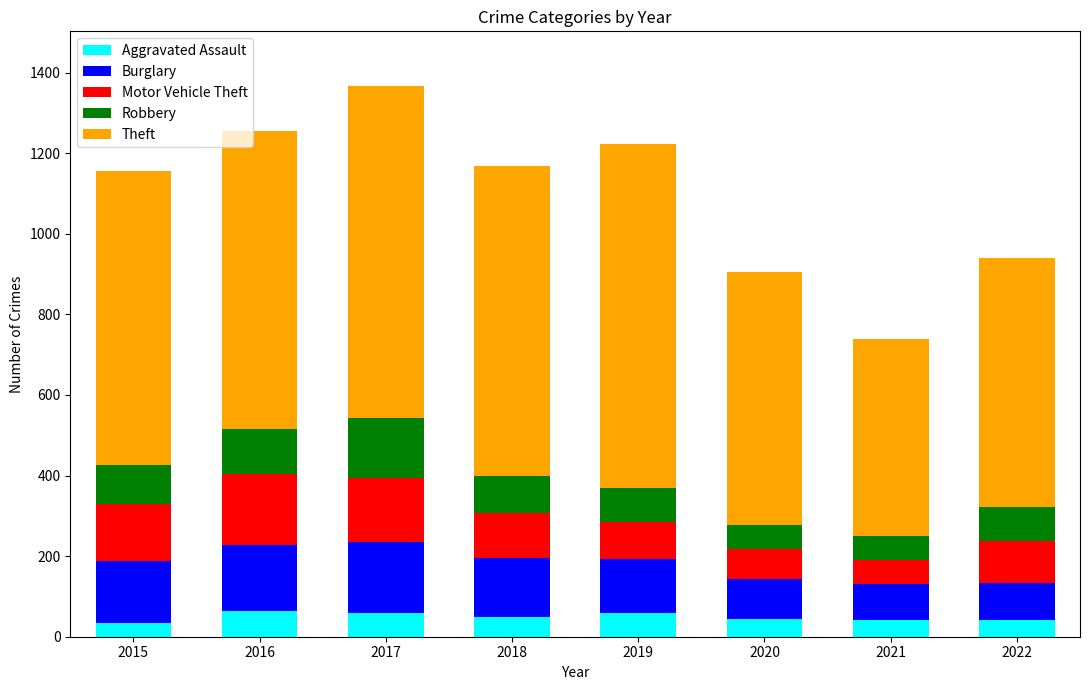

What is the maximum value for Aggravated Assault?

65